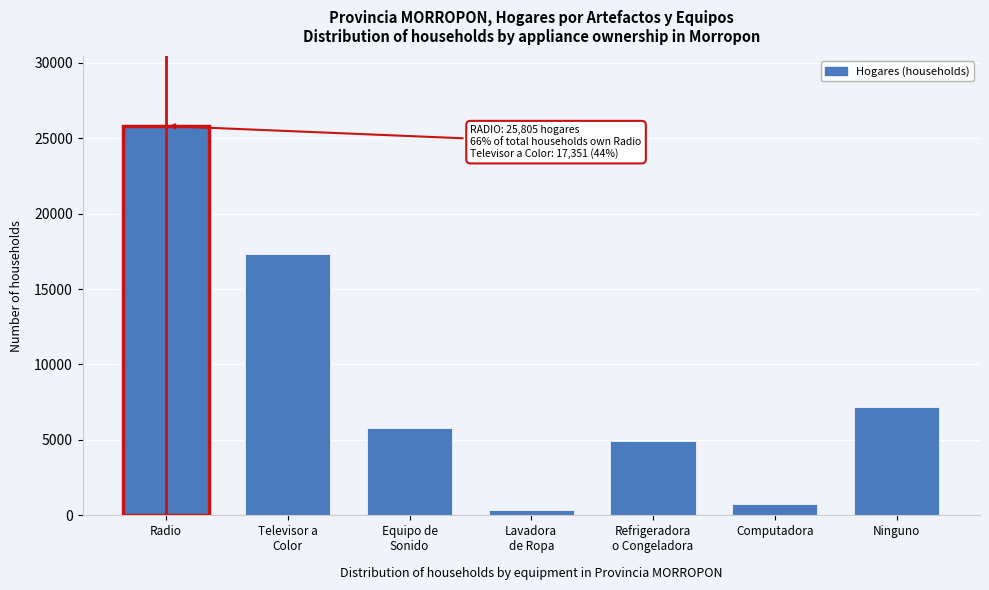

Reading left to right, list all the values displayed in this chart.

25805	17351	5762	332	4956	764	7189